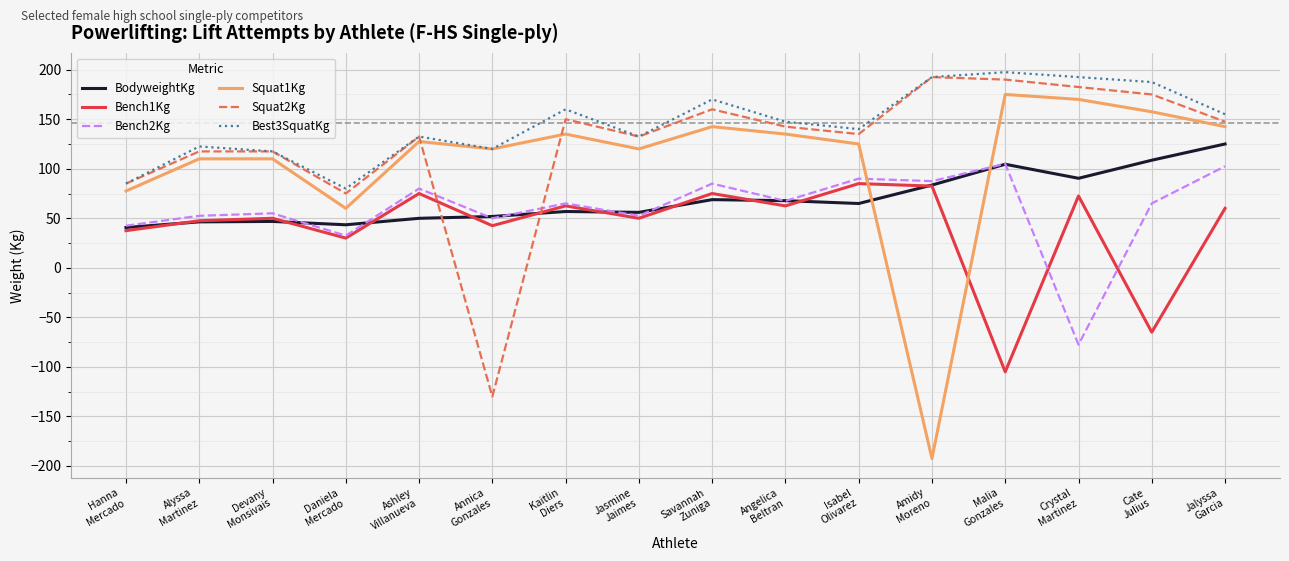

True or false: Bench1Kg and Best3SquatKg cross at least once.

False